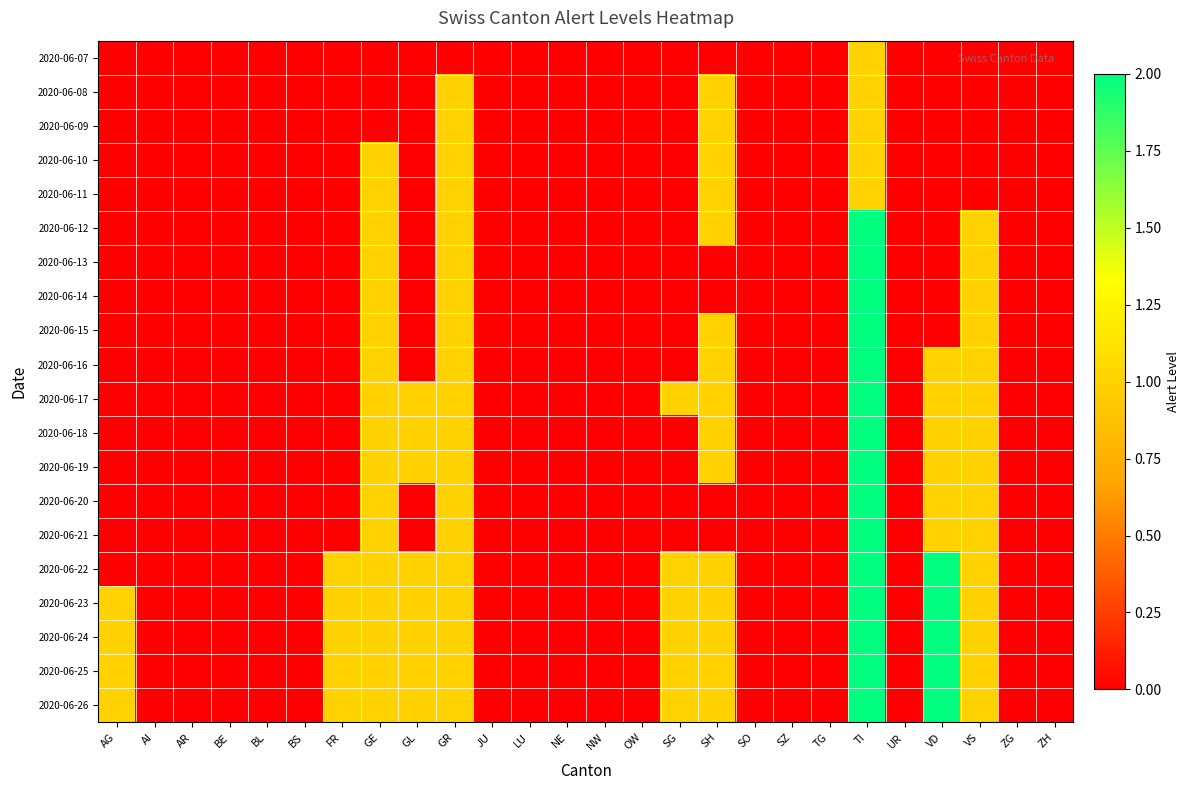

At how many categories does at least one series exceed 1?

2